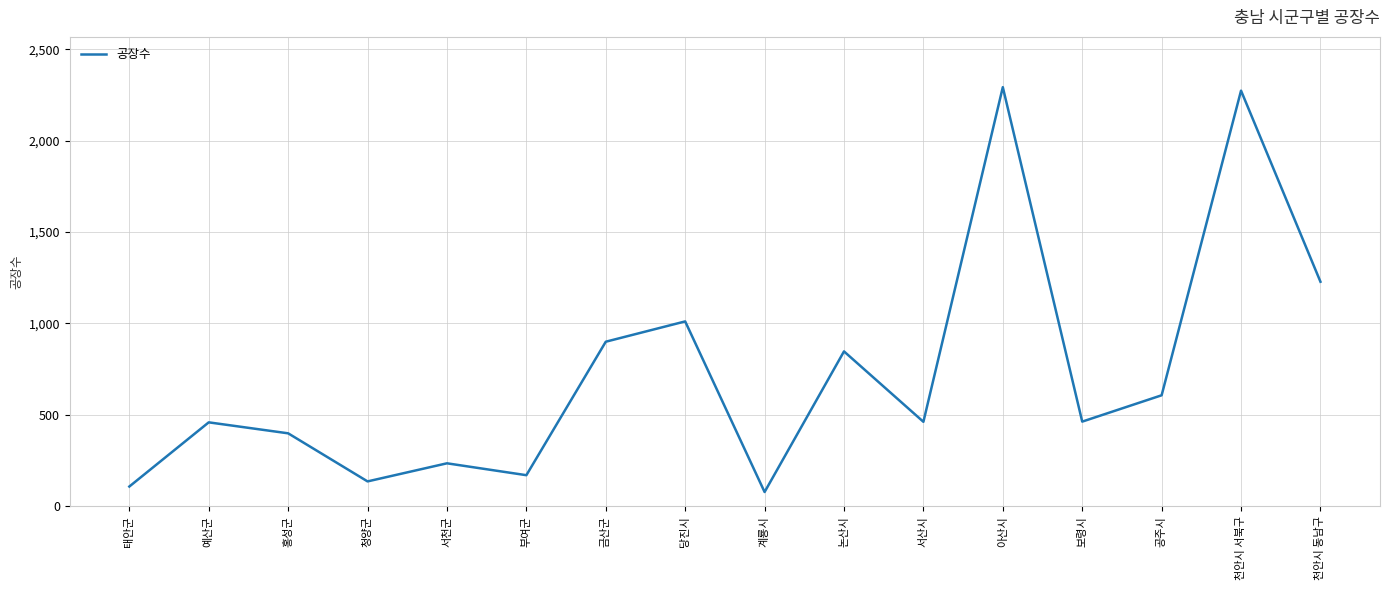

What is the maximum value shown in the chart?

2292